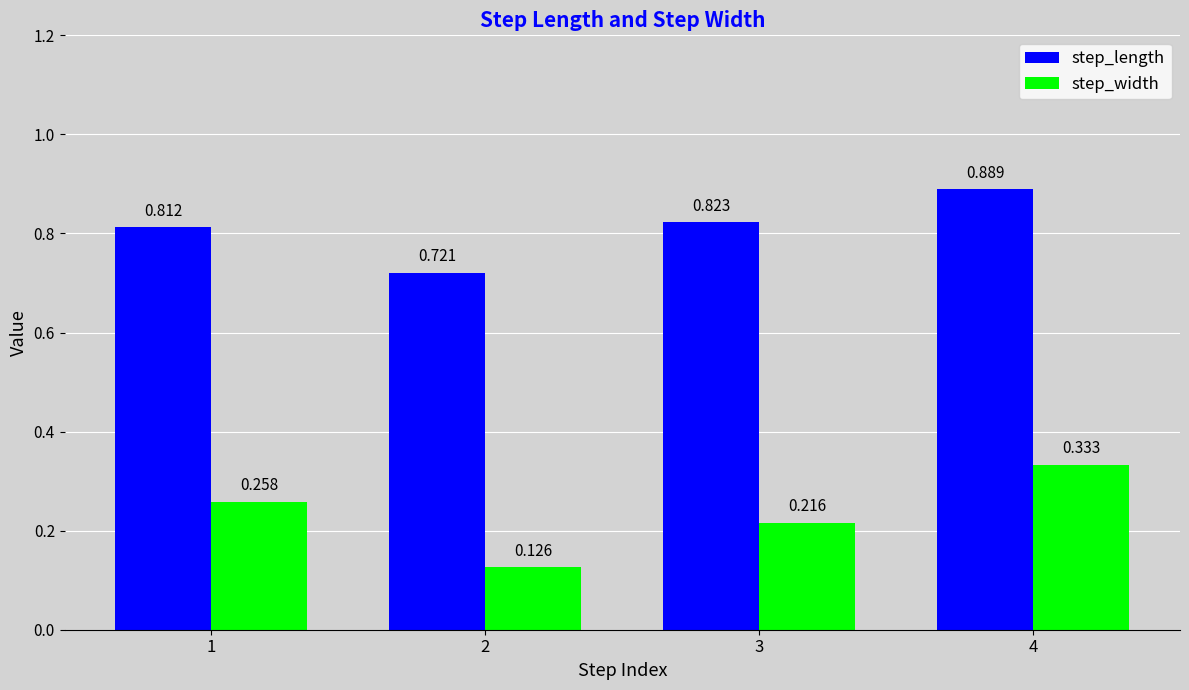

Rank the series by their average value, from lowest to highest.

step_width, step_length